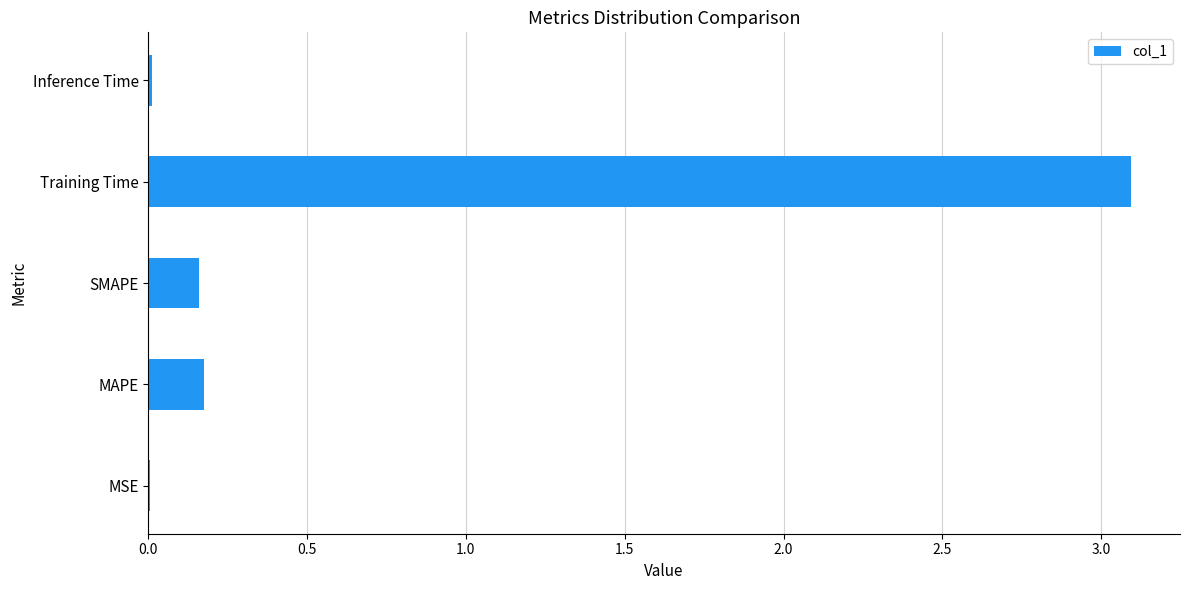

What is the sum of all values?

3.4